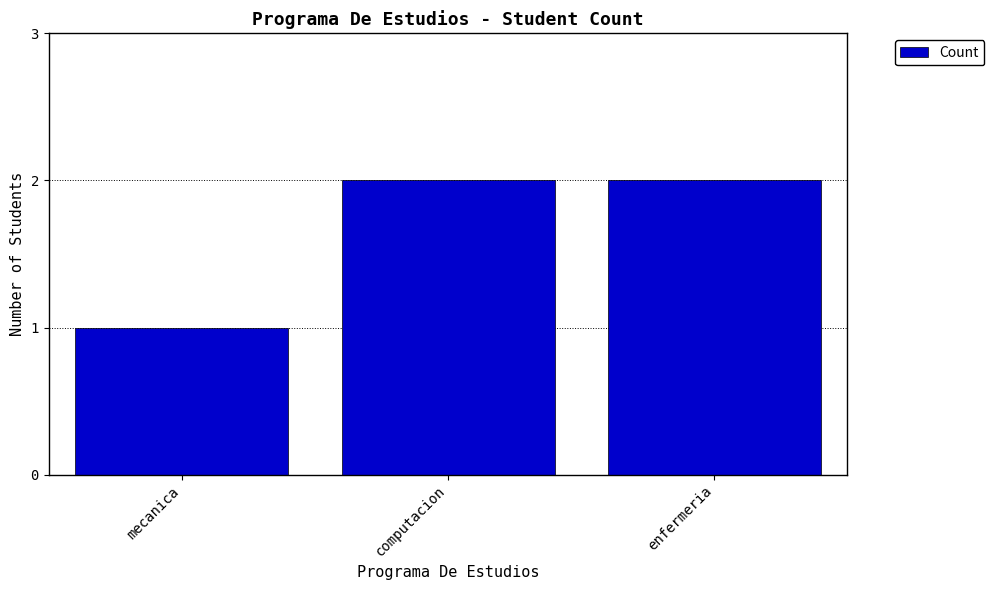

Is it true that the value at computacion is 2?

True